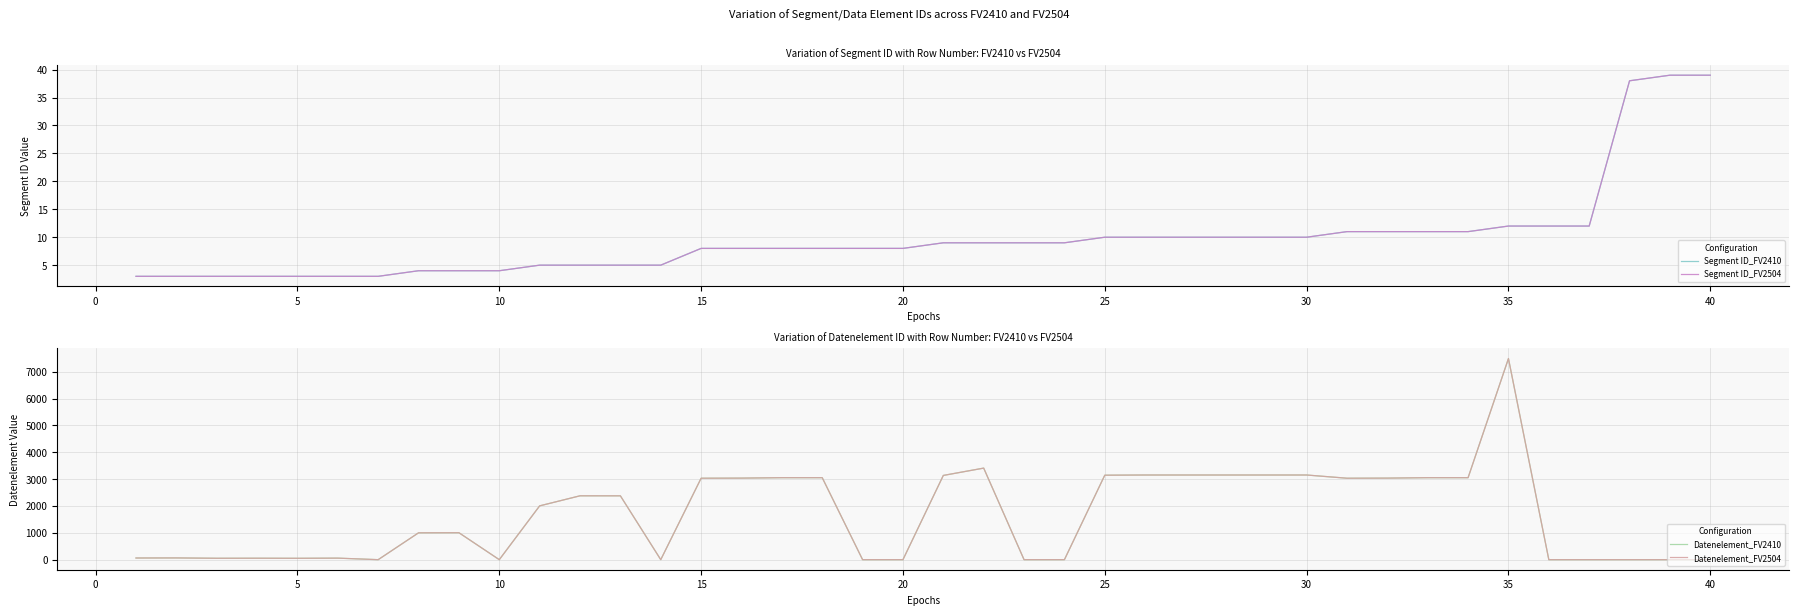

Reading left to right, transcribe all the data shown in this chart.

Segment ID_FV2410: 3	3	3	3	3	3	3	4	4	4	5	5	5	5	8	8	8	8	8	8	9	9	9	9	10	10	10	10	10	10	11	11	11	11	12	12	12	38	39	39
Segment ID_FV2504: 3	3	3	3	3	3	3	4	4	4	5	5	5	5	8	8	8	8	8	8	9	9	9	9	10	10	10	10	10	10	11	11	11	11	12	12	12	38	39	39
Datenelement_FV2410: 62	65	52	54	51	57	0	1001	1004	0	2005	2380	2379	0	3035	3039	3055	3055	0	0	3139	3412	0	0	3148	3155	3155	3155	3155	3155	3035	3039	3055	3055	7495	0	0	0	0	0
Datenelement_FV2504: 62	65	52	54	51	57	0	1001	1004	0	2005	2380	2379	0	3035	3039	3055	3055	0	0	3139	3412	0	0	3148	3155	3155	3155	3155	3155	3035	3039	3055	3055	7495	0	0	0	0	0